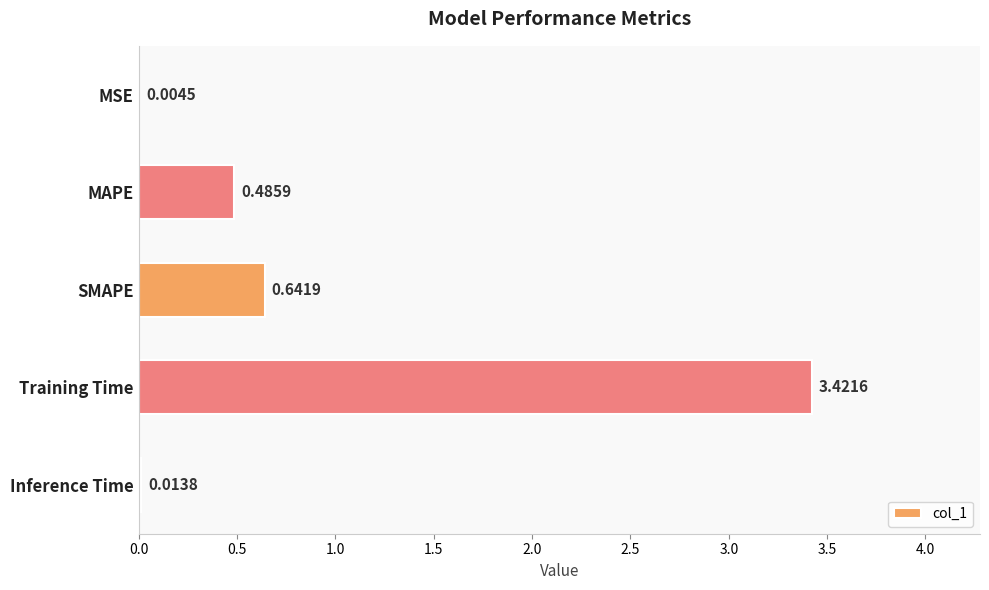

At which label is the value closest to 1?

SMAPE